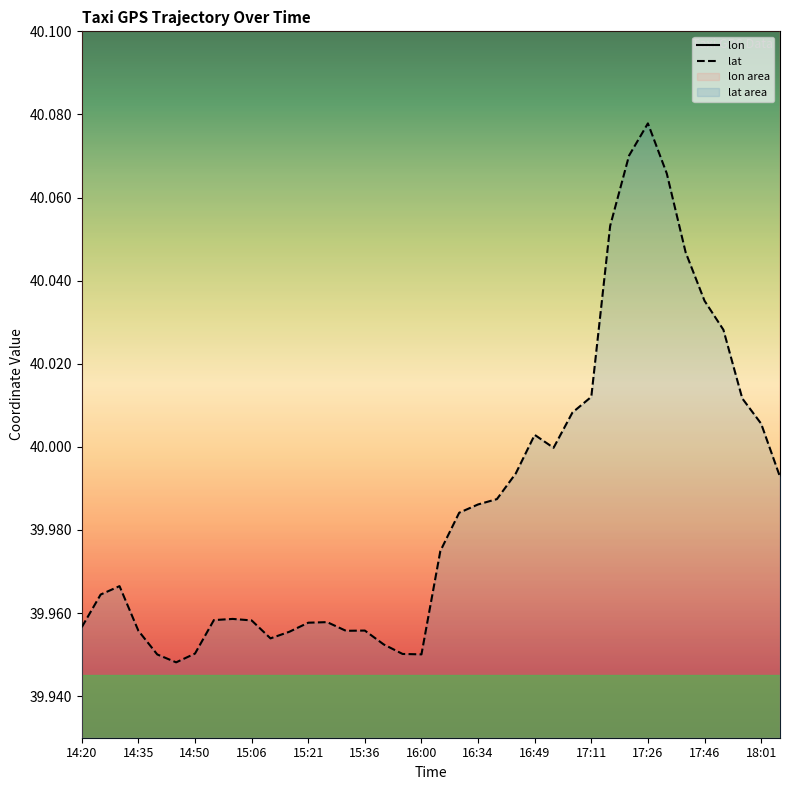

True or false: lat and lon intersect in this chart.

False